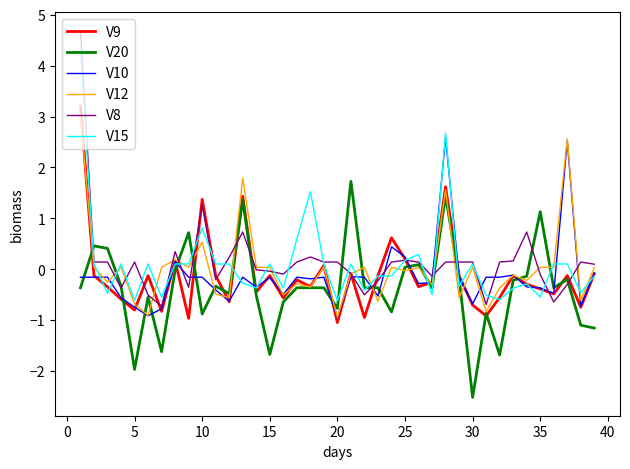

What is the greatest value displayed?

4.7